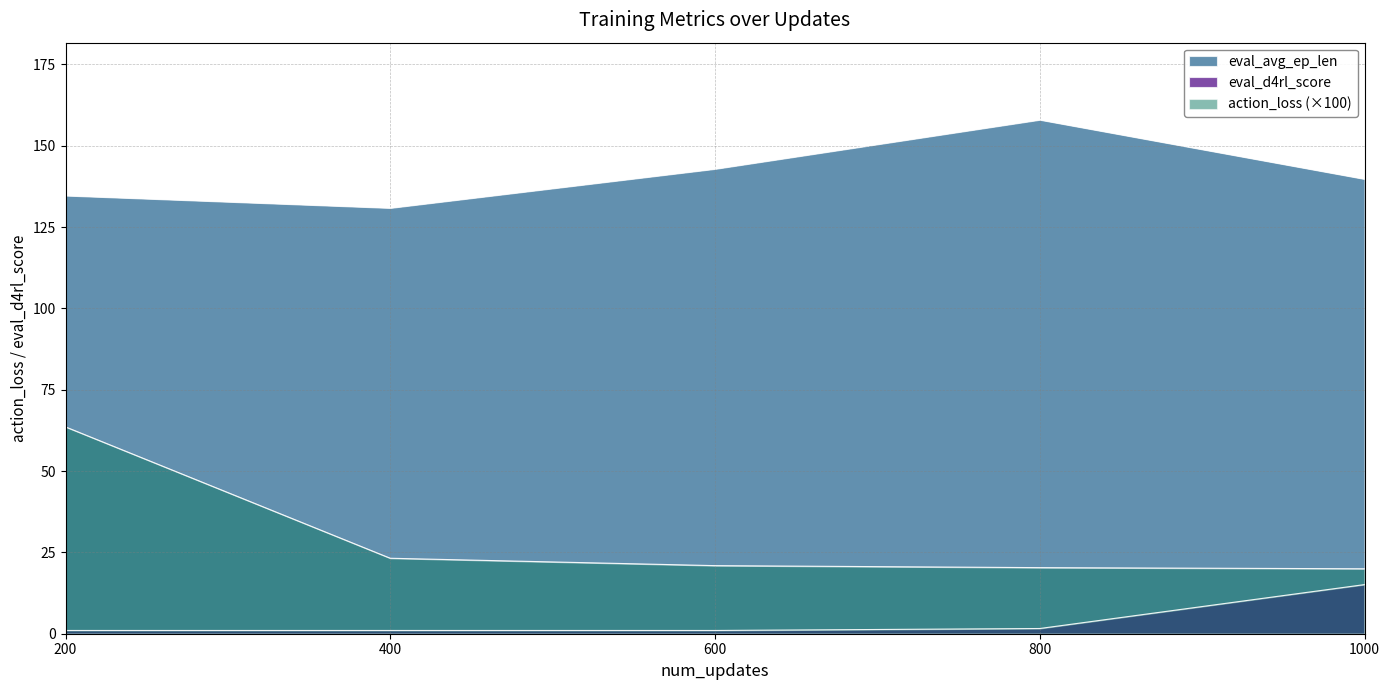

Which series has the largest range (max minus min)?

action_loss